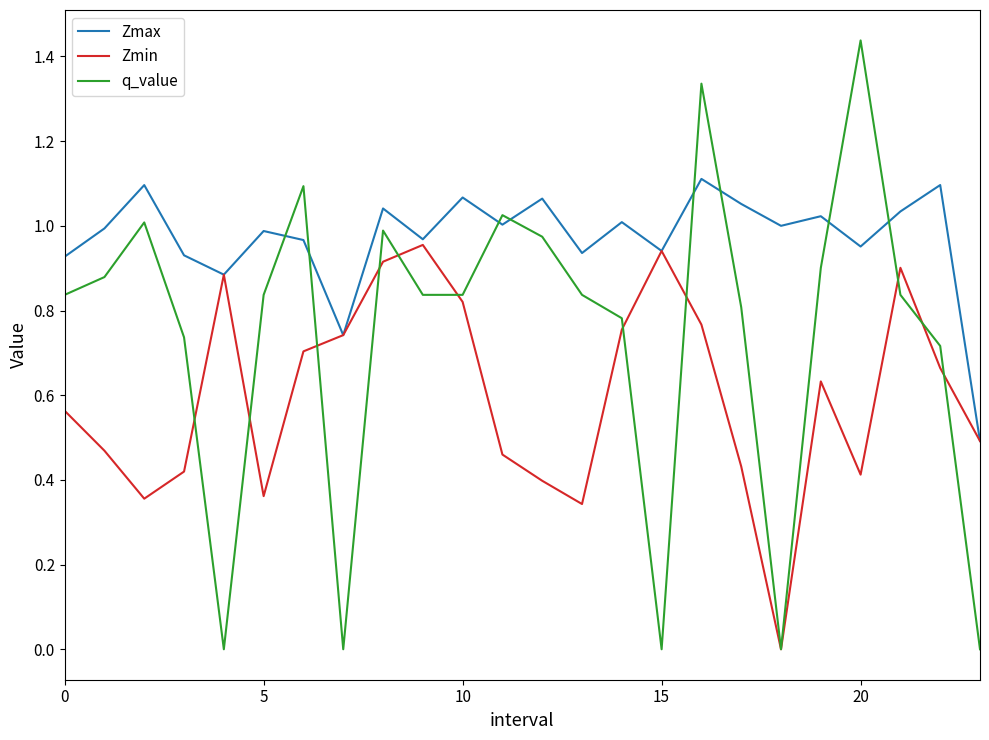

How many lines are shown in the chart?

3